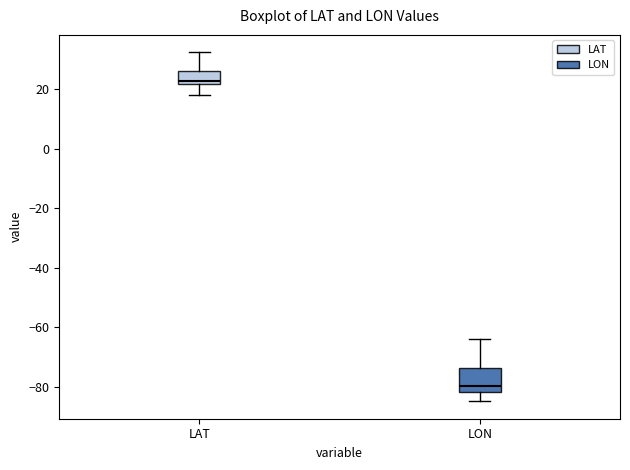

Reading left to right, read every box against the y-axis: the position of its median line, the range the box covers, and the ends of its whiskers. The values are not printed on the chart, so give them approximately, as read against the axis.

LAT: median 22 (just above the box's lower edge), box 22 to 26, whiskers 18 to 32
LON: median -80, box -82 to -74, whiskers -84 to -64